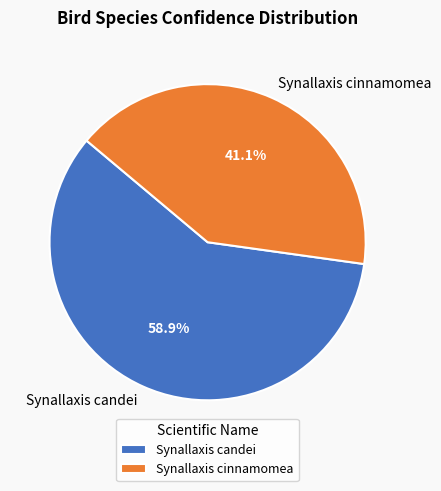

Which has a higher value, Synallaxis candei or Synallaxis cinnamomea?

Synallaxis candei